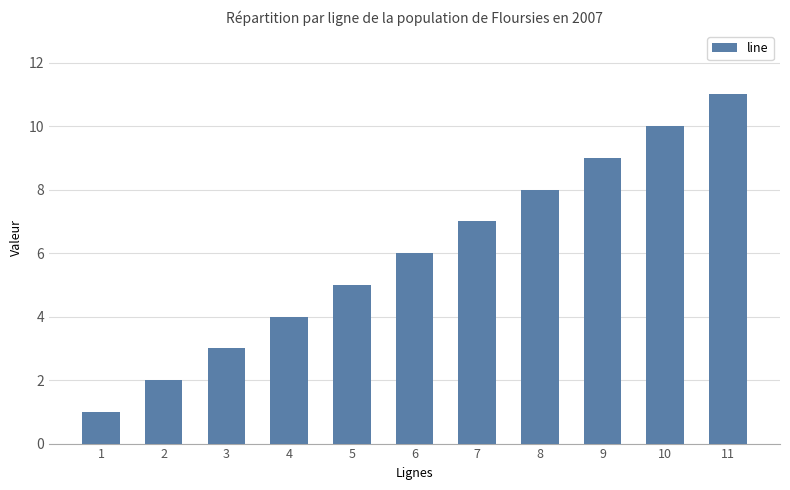

True or false: the data shows 5 at 5.

True